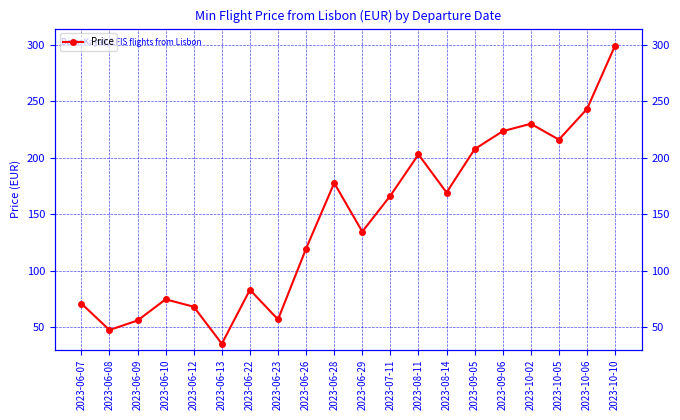

At which label is the value closest to 167?

2023-07-11